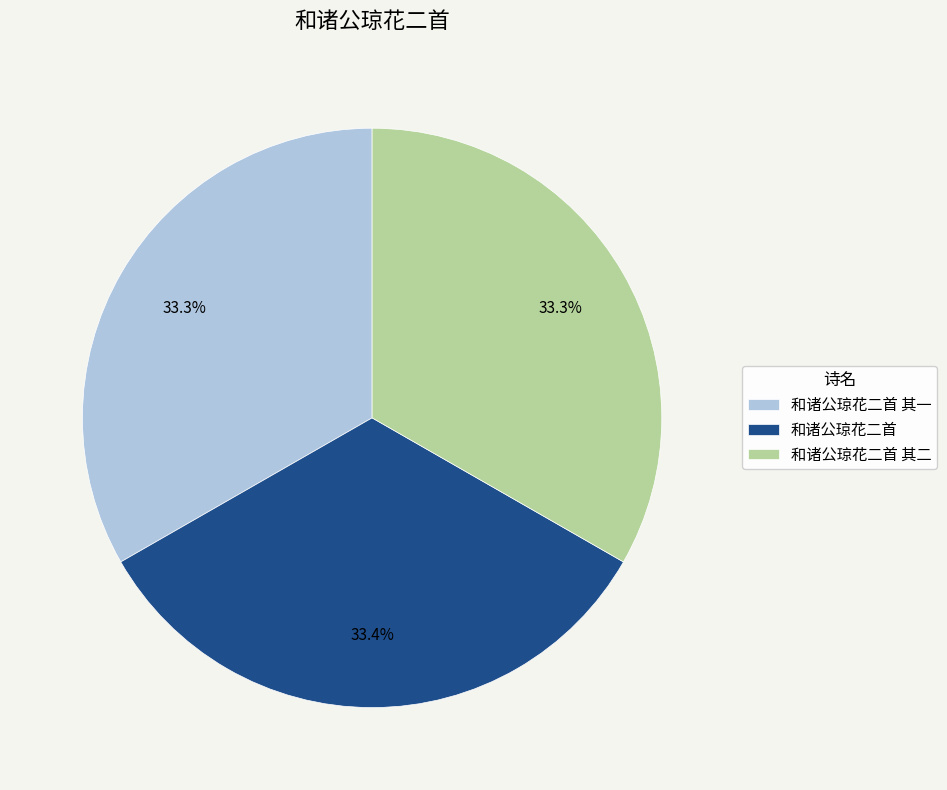

Combined, do 和诸公琼花二首 and 和诸公琼花二首 其二 account for over 50%?

Yes